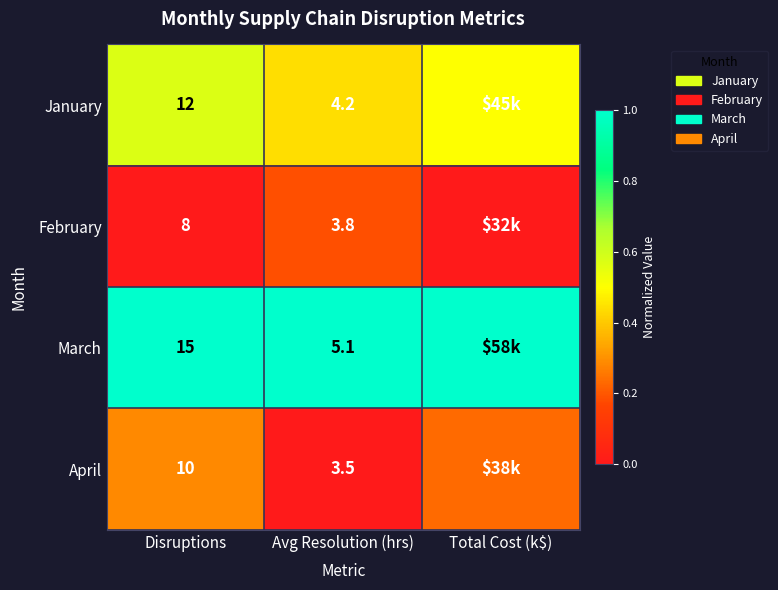

Rank the series at Avg Resolution (hrs) from highest to lowest value.

March, January, February, April